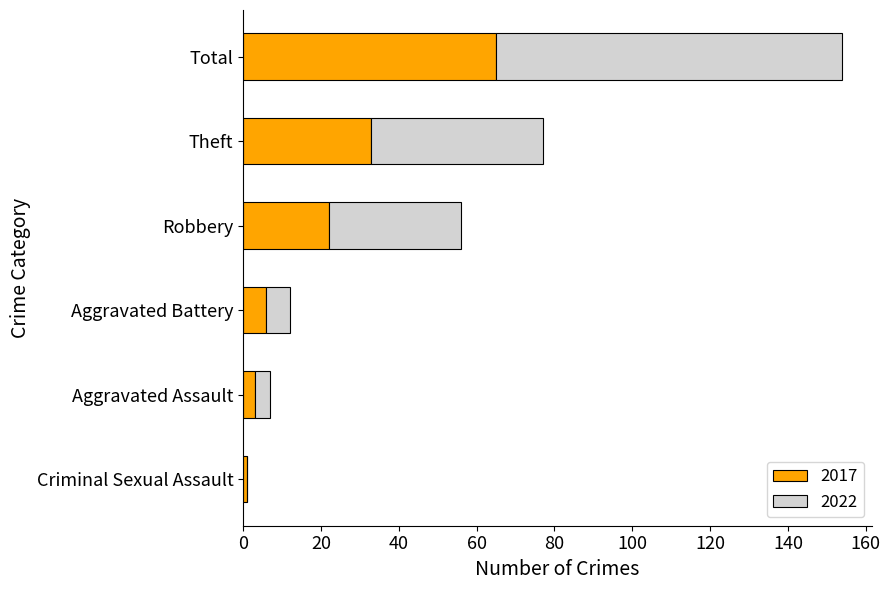

Read the 2017 value at Robbery.

22